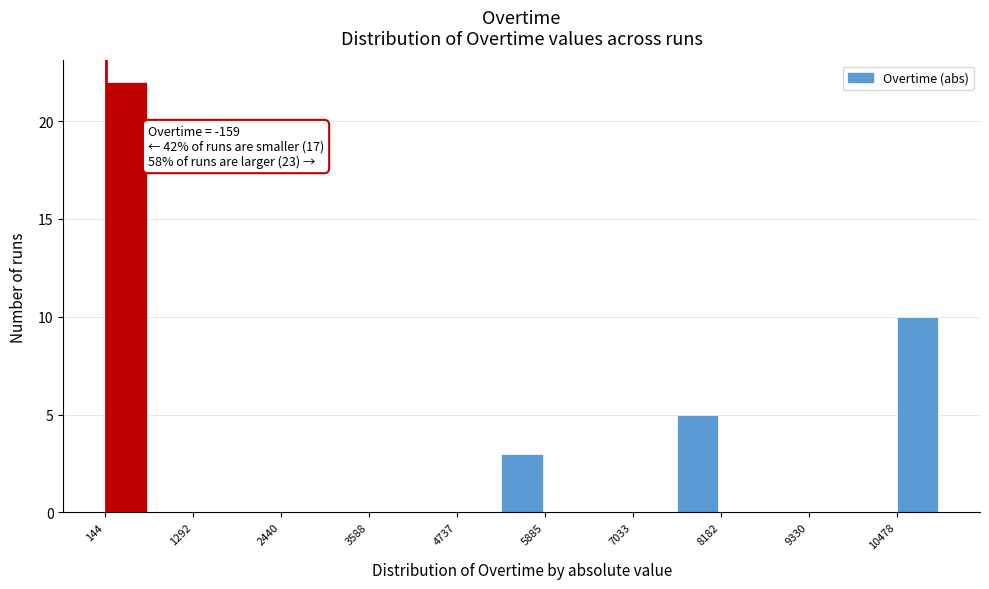

Read against the x-axis, roughly where is the centre of the tallest bar?

400